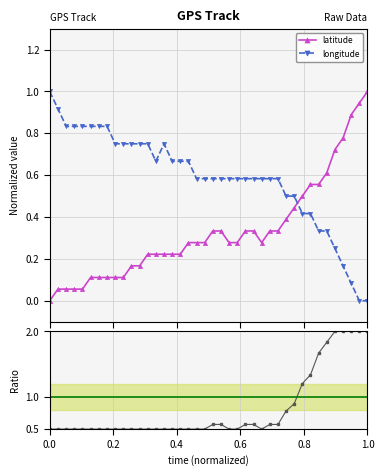

What is the maximum value for longitude?

1.0